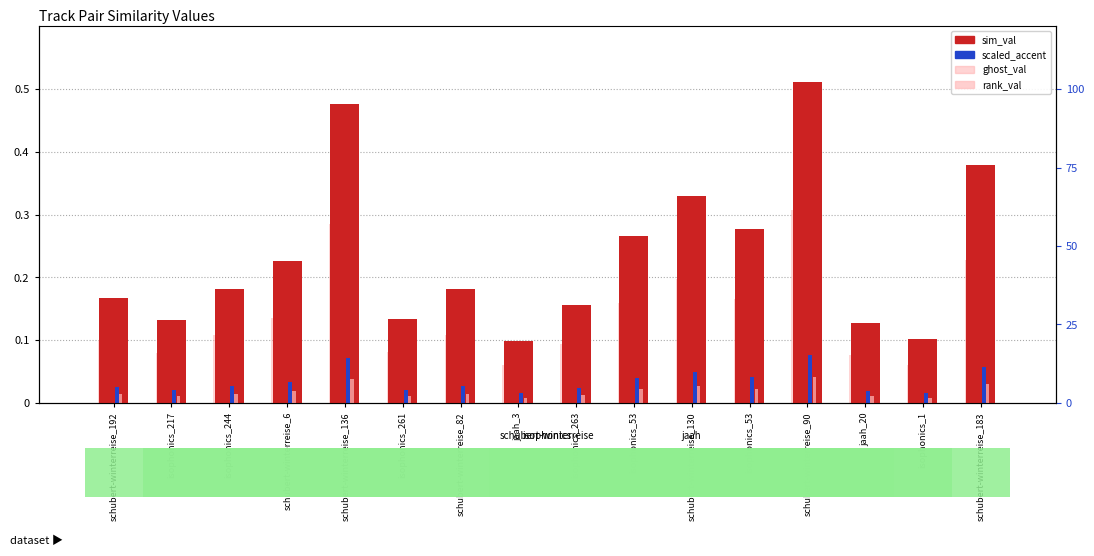

What are all the series names shown in the legend?

sim_val, scaled_accent, ghost_val, rank_val